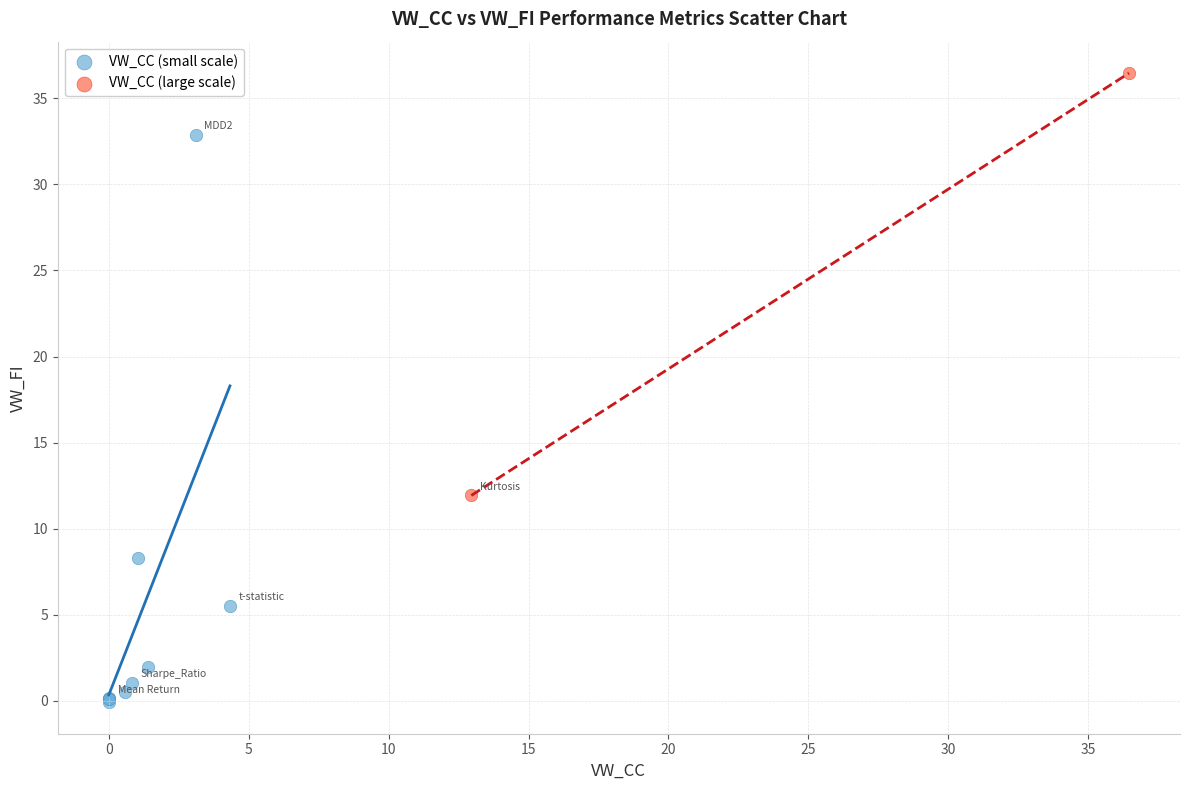

Which series has the largest Y range (max minus min)?

VW_CC (small scale)